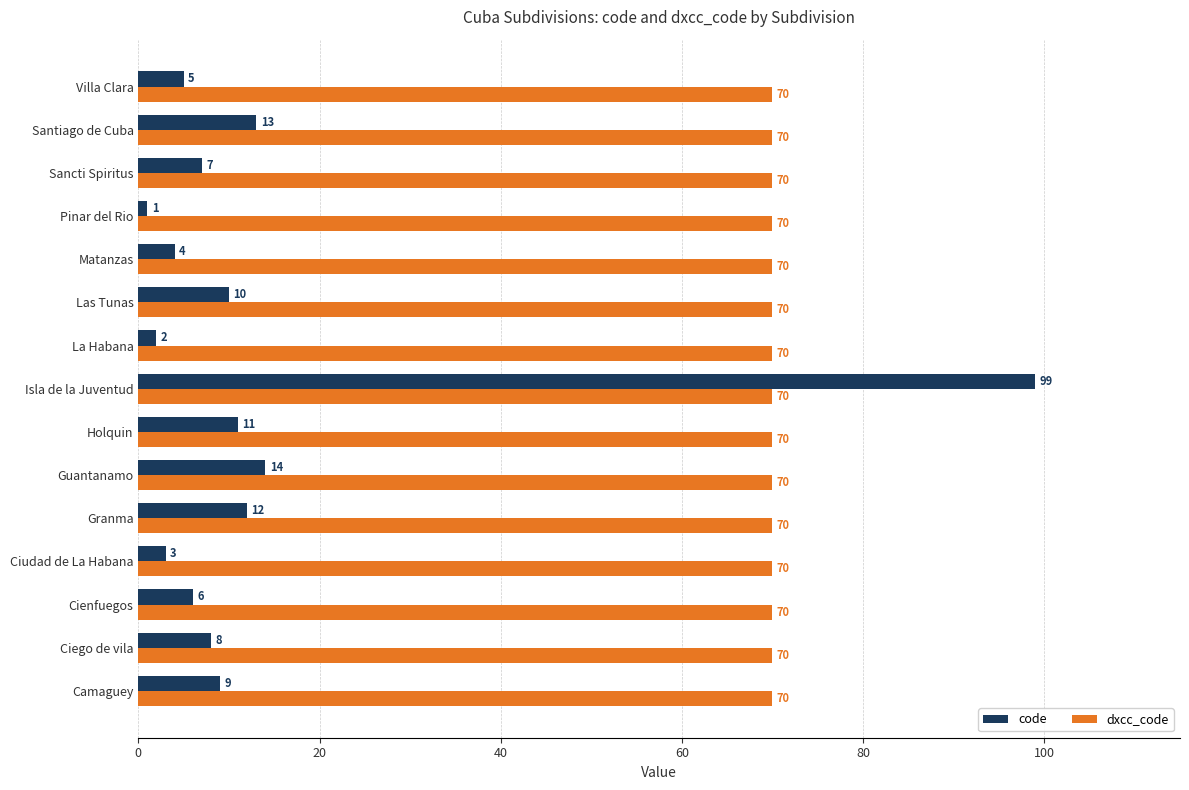

Rank the categories by code value from highest to lowest.

Isla de la Juventud, Guantanamo, Santiago de Cuba, Granma, Holquin, Las Tunas, Camaguey, Ciego de vila, Sancti Spiritus, Cienfuegos, Villa Clara, Matanzas, Ciudad de La Habana, La Habana, Pinar del Rio